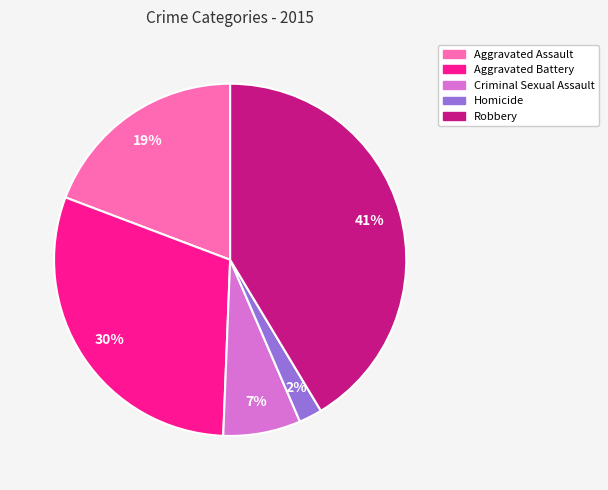

What is the change in value from Aggravated Assault to Criminal Sexual Assault?

-2824